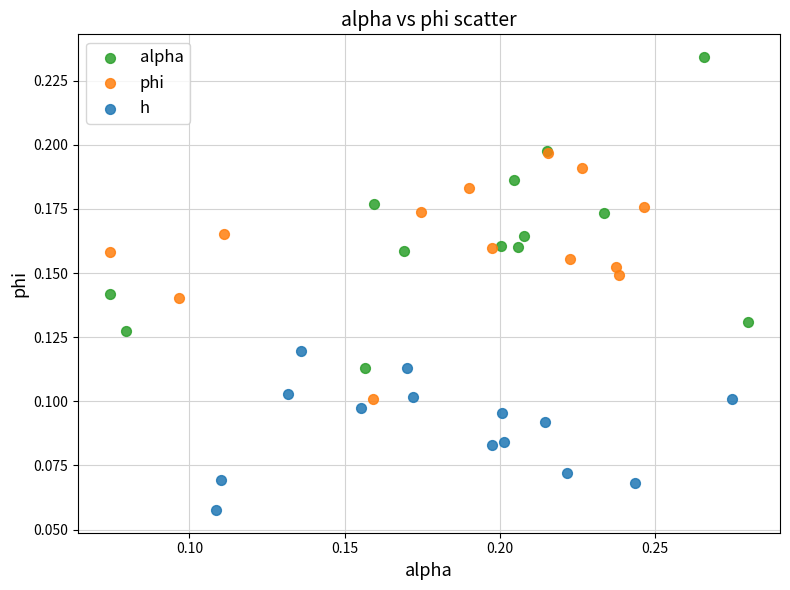

Which series has the largest Y range (max minus min)?

alpha